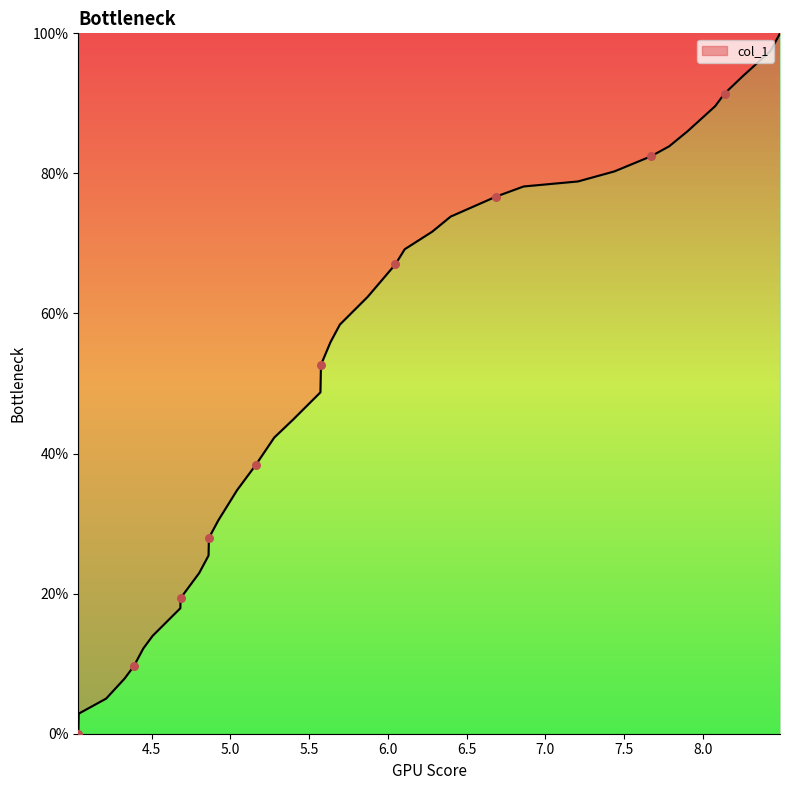

What is the difference between the maximum and minimum values?

100.0